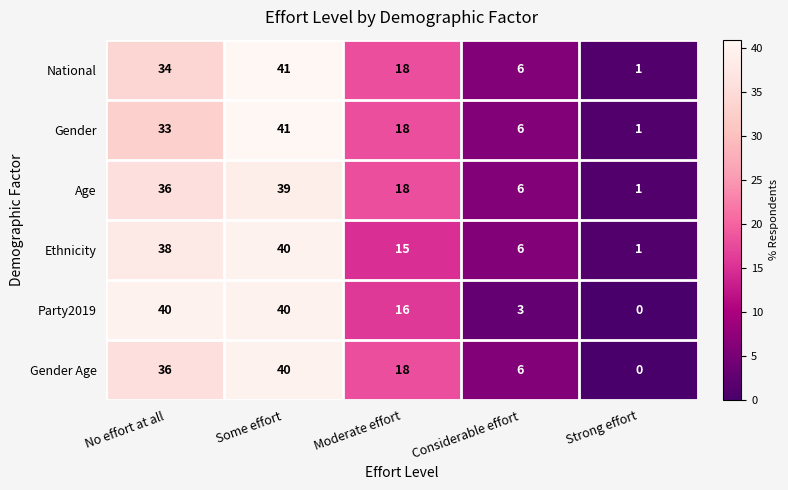

Reading left to right, what are all the values shown in this chart?

National: No effort at all=34	Some effort=41	Moderate effort=18	Considerable effort=6	Strong effort=1
Gender: No effort at all=33	Some effort=41	Moderate effort=18	Considerable effort=6	Strong effort=1
Age: No effort at all=36	Some effort=39	Moderate effort=18	Considerable effort=6	Strong effort=1
Ethnicity: No effort at all=38	Some effort=40	Moderate effort=15	Considerable effort=6	Strong effort=1
Party2019: No effort at all=40	Some effort=40	Moderate effort=16	Considerable effort=3	Strong effort=0
Gender Age: No effort at all=36	Some effort=40	Moderate effort=18	Considerable effort=6	Strong effort=0